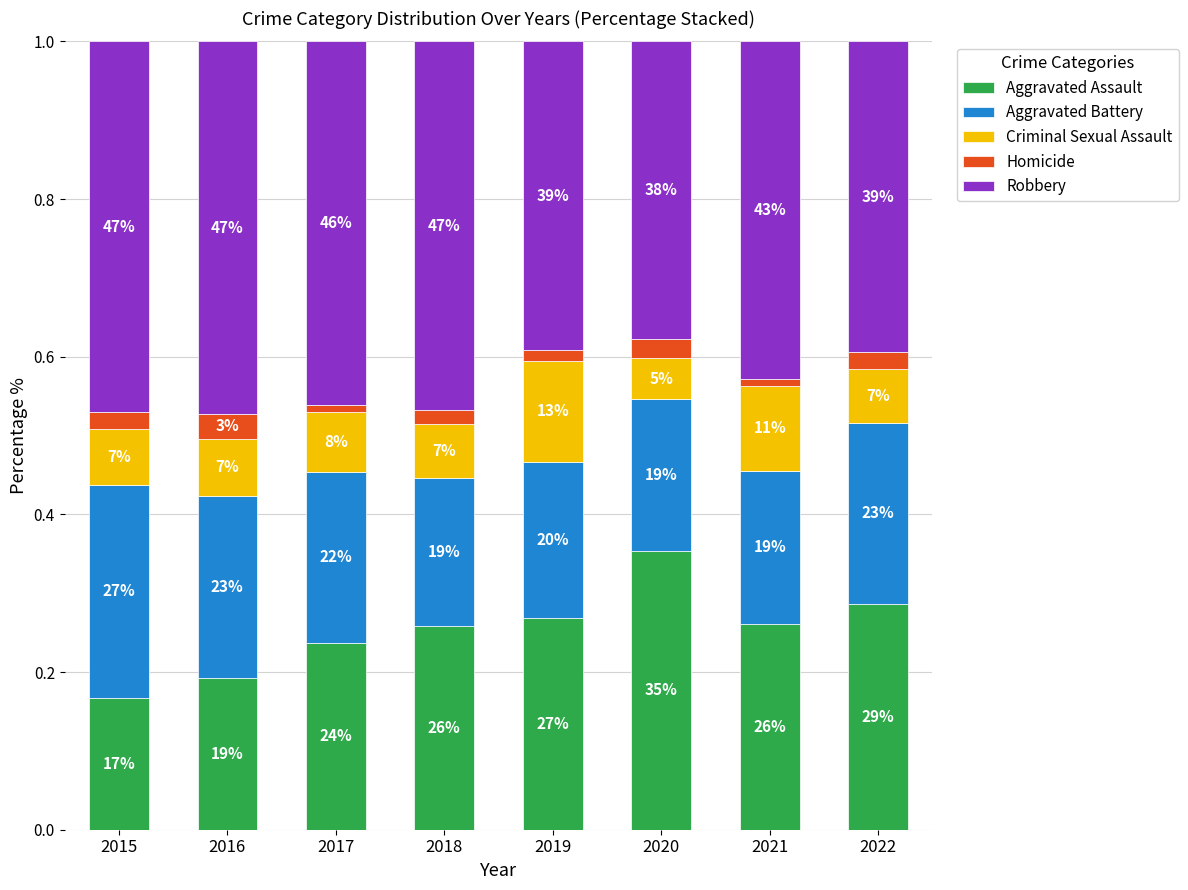

What are all the series names shown in the legend?

Aggravated Assault, Aggravated Battery, Criminal Sexual Assault, Homicide, Robbery